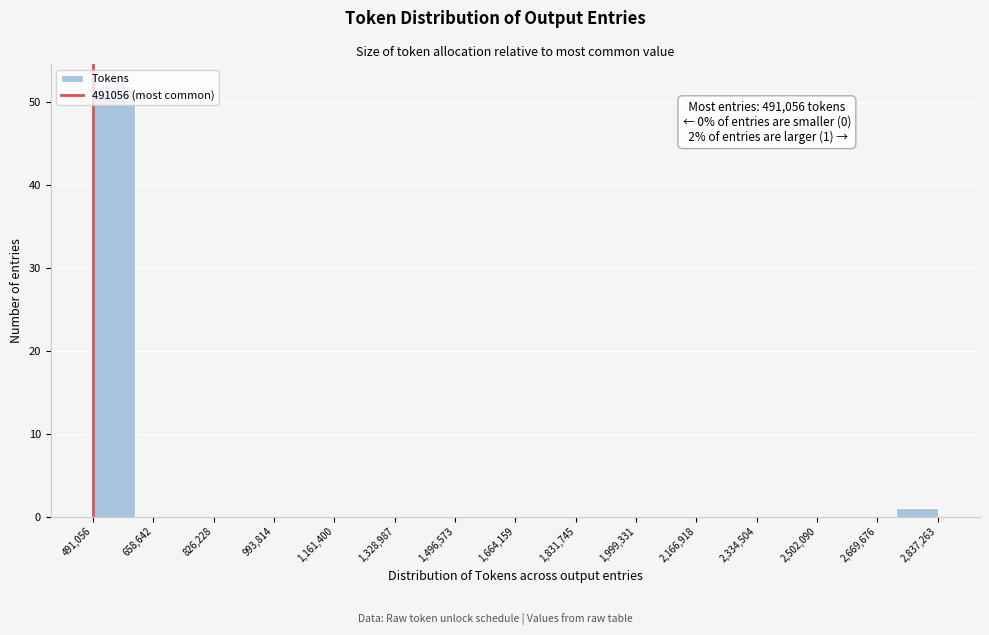

Over which range of the x-axis is the bar tallest?

500000 to 600000